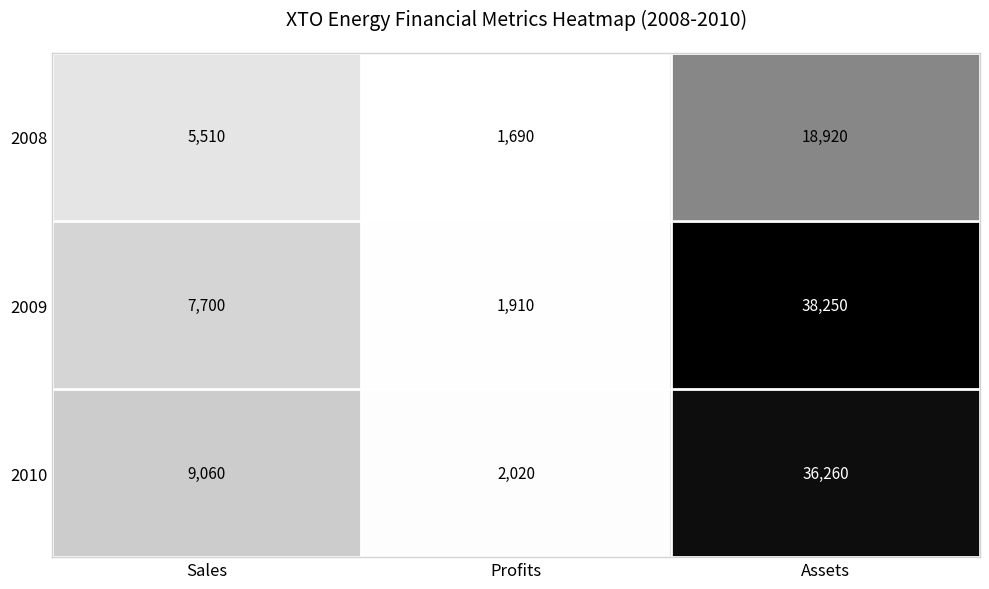

Between Sales and Assets, which series saw the biggest shift?

2009